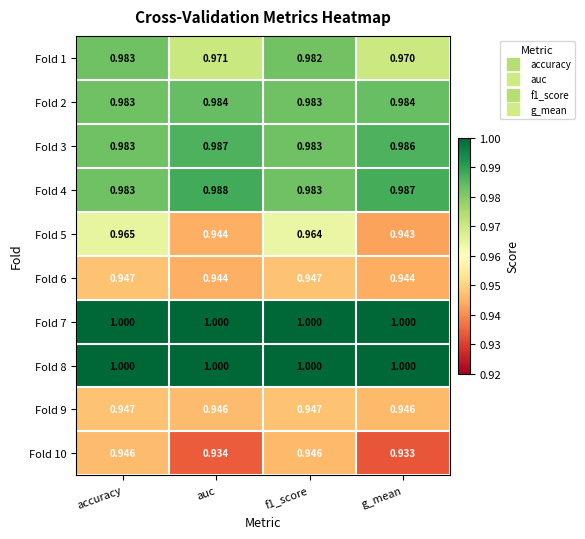

Is the value of Fold 4 at accuracy greater than the value of Fold 9 at f1_score?

Yes